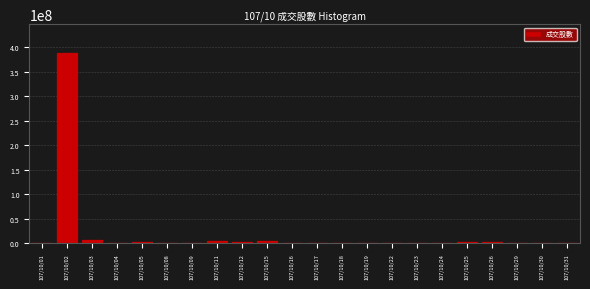

The value at 107/10/02 is 170233497. True or false?

False